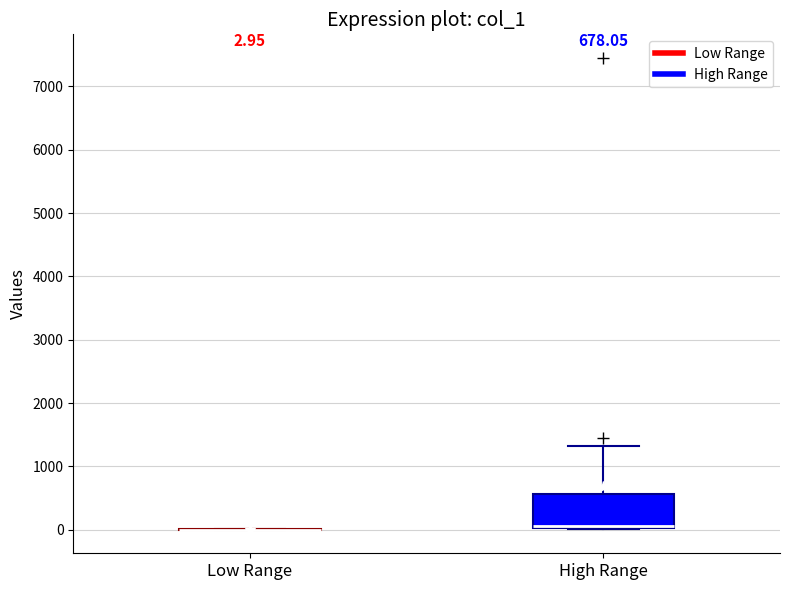

Which box is the tallest, from its lower edge to its upper edge?

High Range